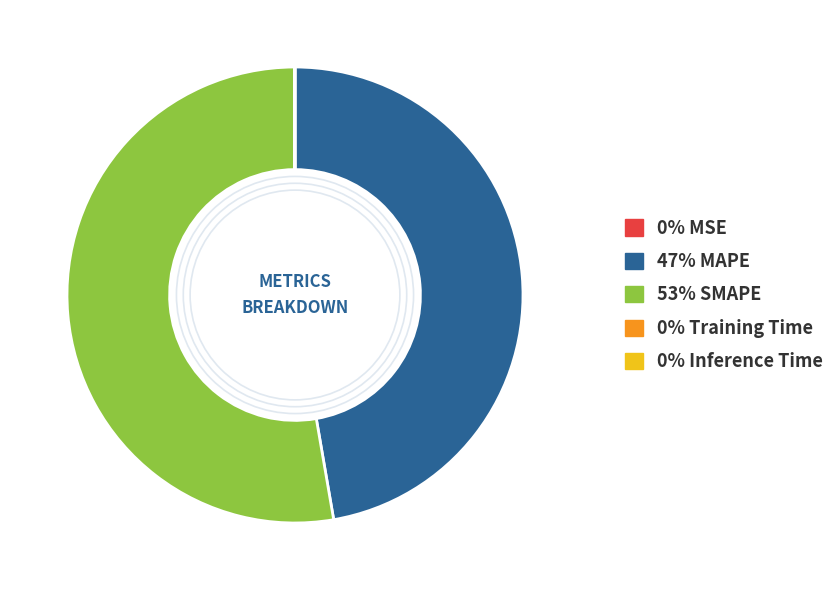

Rank the categories by value from highest to lowest.

SMAPE, MAPE, Inference Time, MSE, Training Time